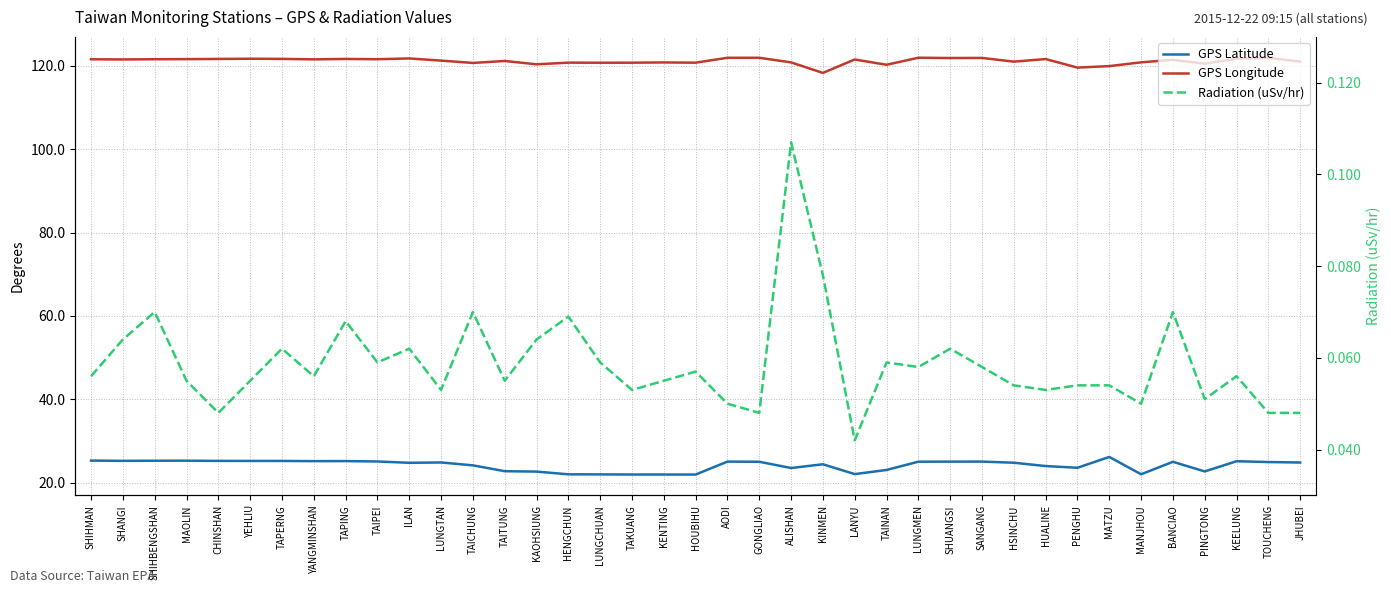

How many categories are shown in the chart?

39